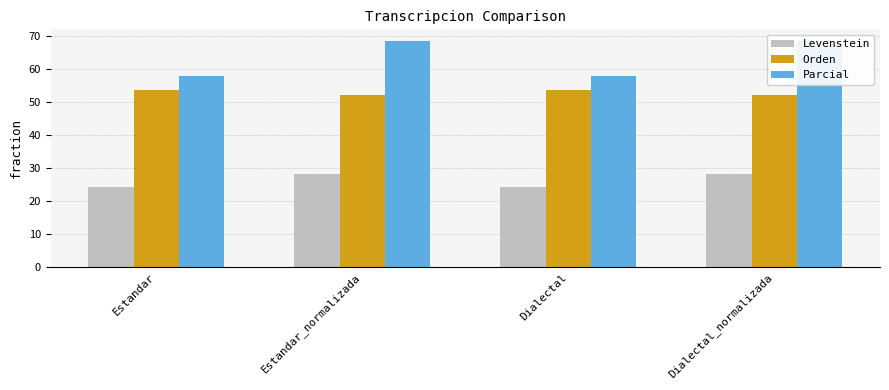

Reading left to right, extract all data points from this chart.

Levenstein: Estandar=24.4	Estandar_normalizada=28.4	Dialectal=24.4	Dialectal_normalizada=28.4
Orden: Estandar=53.8	Estandar_normalizada=52.1	Dialectal=53.8	Dialectal_normalizada=52.1
Parcial: Estandar=58.0	Estandar_normalizada=68.7	Dialectal=58.0	Dialectal_normalizada=68.7